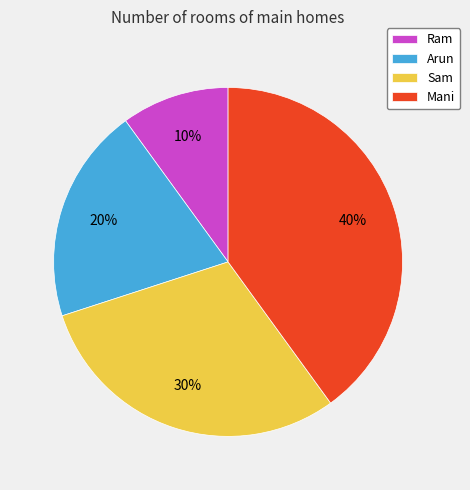

Which has a higher value, Arun or Mani?

Mani